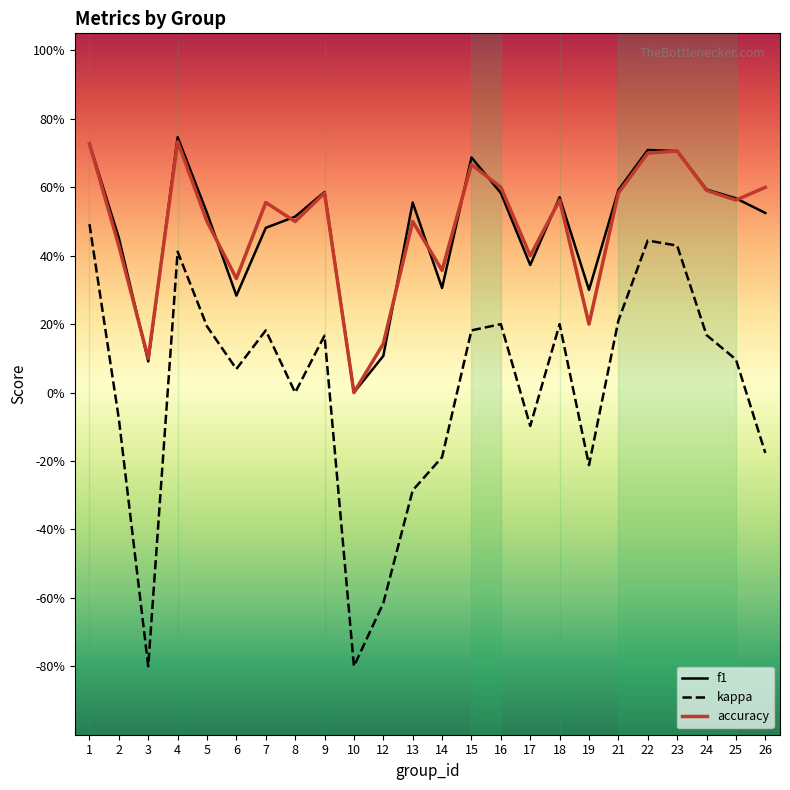

True or false: accuracy and kappa cross at least once.

False